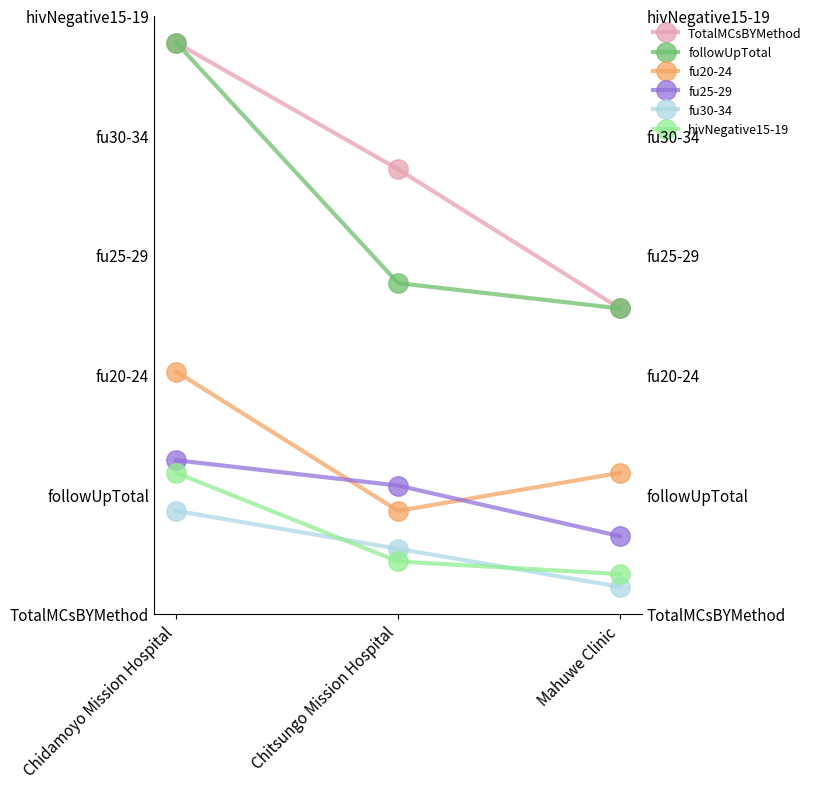

Reading left to right, extract all data points from this chart.

TotalMCsBYMethod: Chidamoyo Mission Hospital=43	Chitsungo Mission Hospital=33	Mahuwe Clinic=22
followUpTotal: Chidamoyo Mission Hospital=43	Chitsungo Mission Hospital=24	Mahuwe Clinic=22
fu20-24: Chidamoyo Mission Hospital=17	Chitsungo Mission Hospital=6	Mahuwe Clinic=9
fu25-29: Chidamoyo Mission Hospital=10	Chitsungo Mission Hospital=8	Mahuwe Clinic=4
fu30-34: Chidamoyo Mission Hospital=6	Chitsungo Mission Hospital=3	Mahuwe Clinic=0
hivNegative15-19: Chidamoyo Mission Hospital=9	Chitsungo Mission Hospital=2	Mahuwe Clinic=1